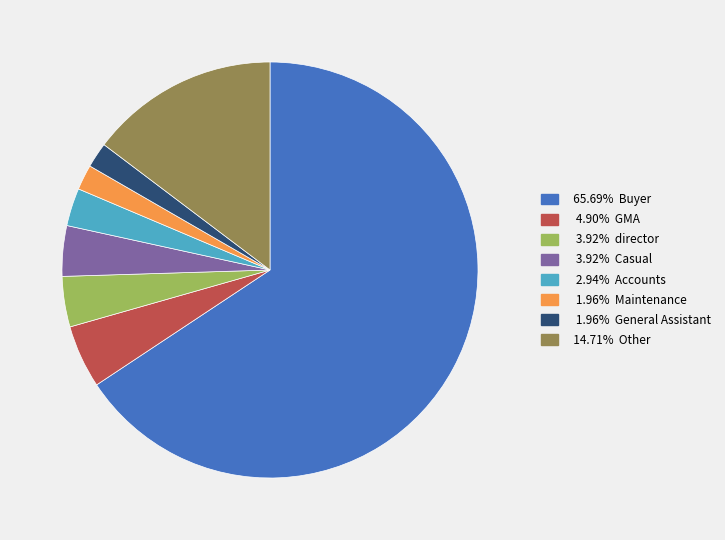

Does any single category account for the majority?

Yes